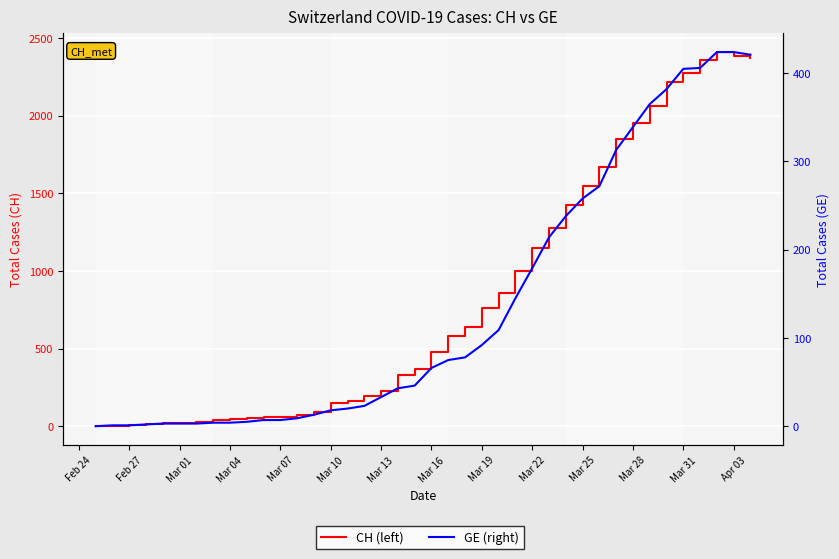

What are all the series names shown in the legend?

CH, GE